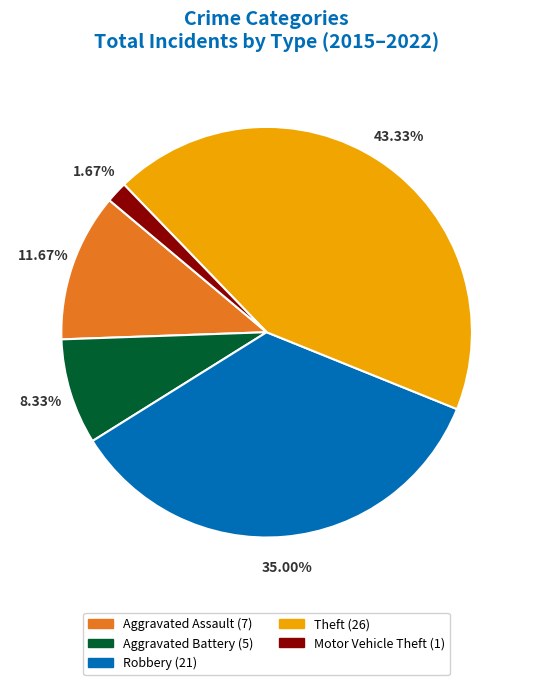

Does Robbery (21) represent more than half of the total?

No